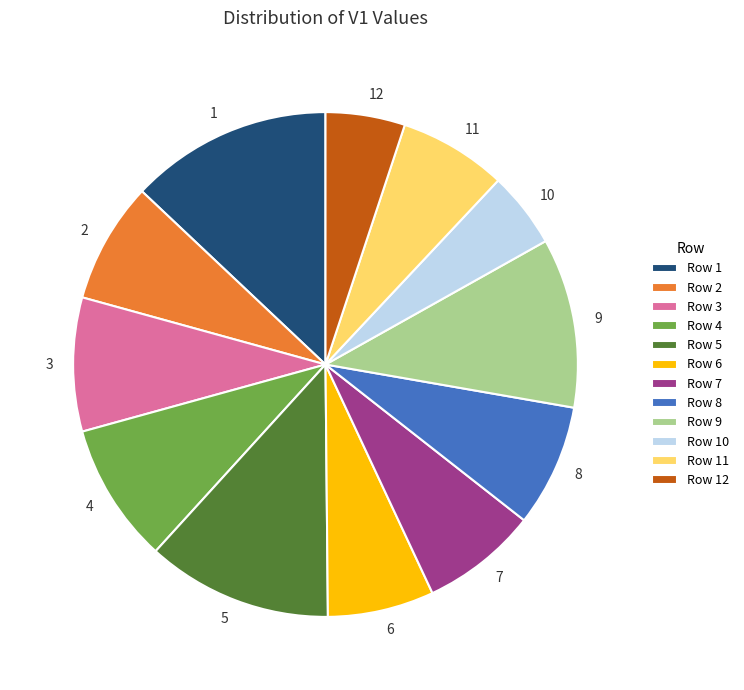

True or false: 10 accounts for 5% of the total.

True